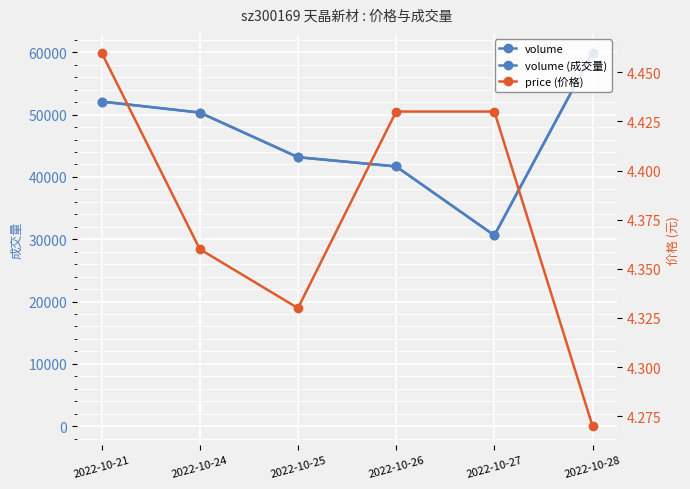

True or false: volume (成交量) and price (价格) intersect in this chart.

False